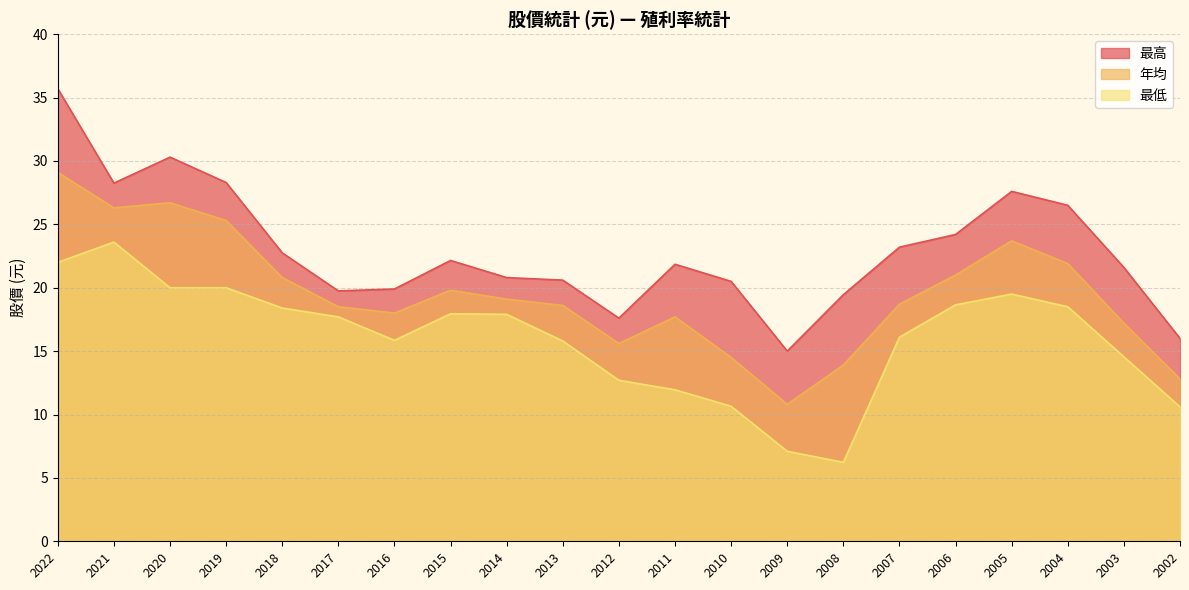

Which series has the widest spread of values?

最高